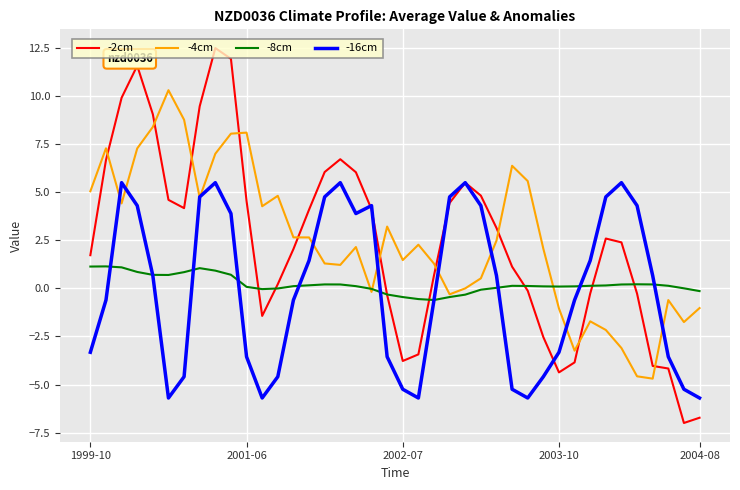

What are all the series names shown in the legend?

-2cm, -4cm, -8cm, -16cm